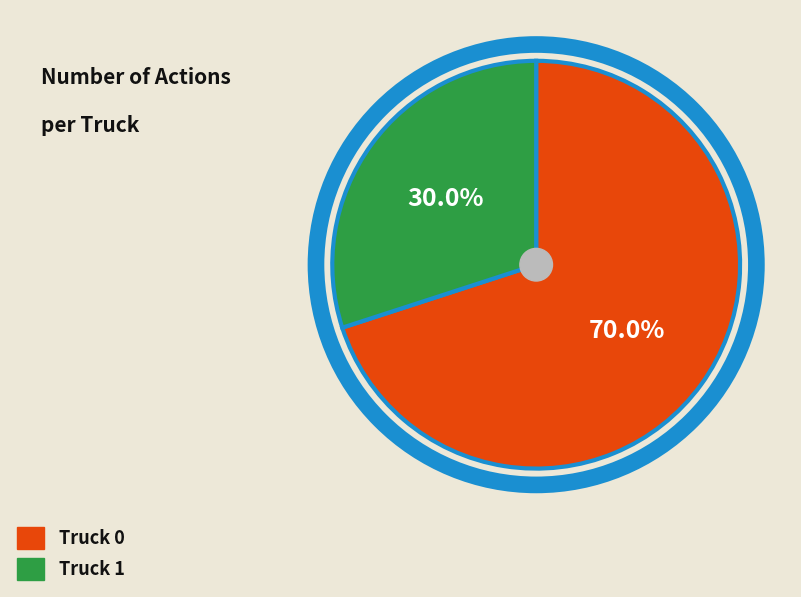

Combined, do Truck 0 and Truck 1 account for over 50%?

Yes